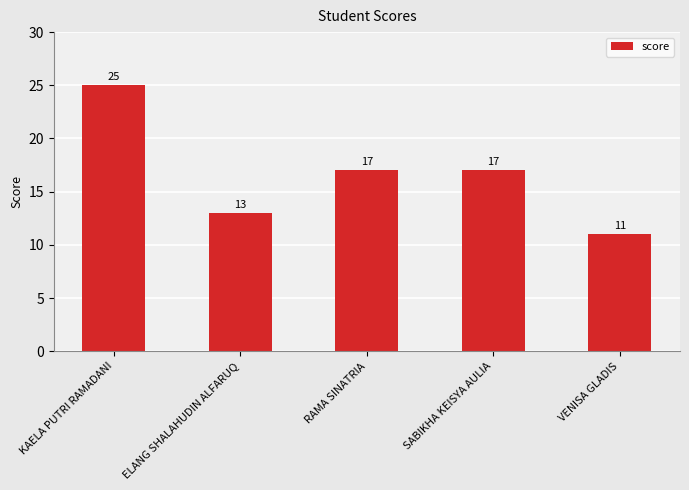

What position from the left is SABIKHA KEISYA AULIA?

4